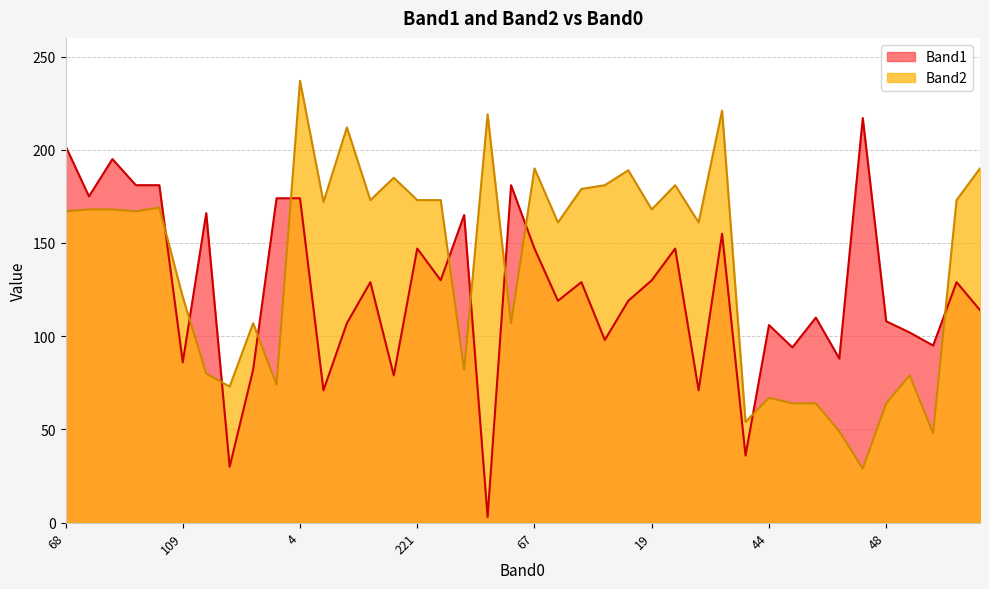

What is the sum of all Band1 values?

4972